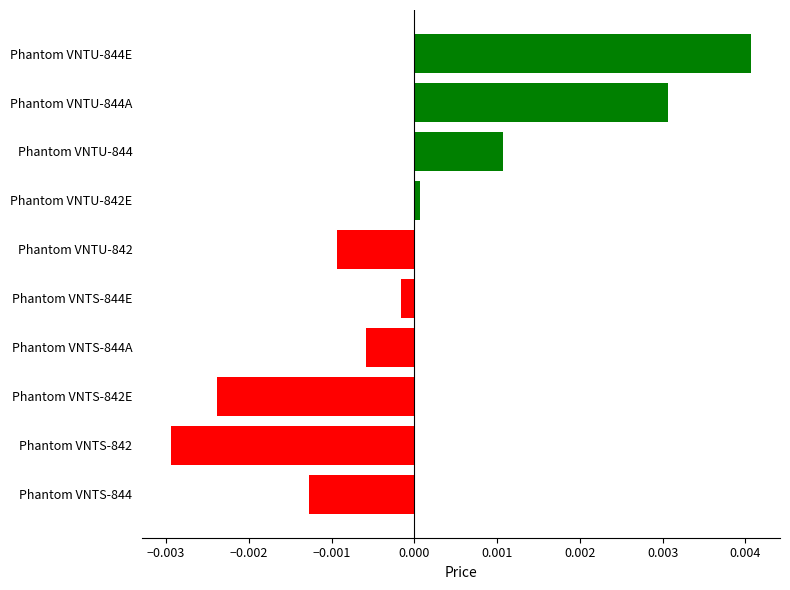

Rank the categories by value from highest to lowest.

Phantom VNTU-844E, Phantom VNTU-844A, Phantom VNTU-844, Phantom VNTU-842E, Phantom VNTS-844E, Phantom VNTS-844A, Phantom VNTU-842, Phantom VNTS-844, Phantom VNTS-842E, Phantom VNTS-842